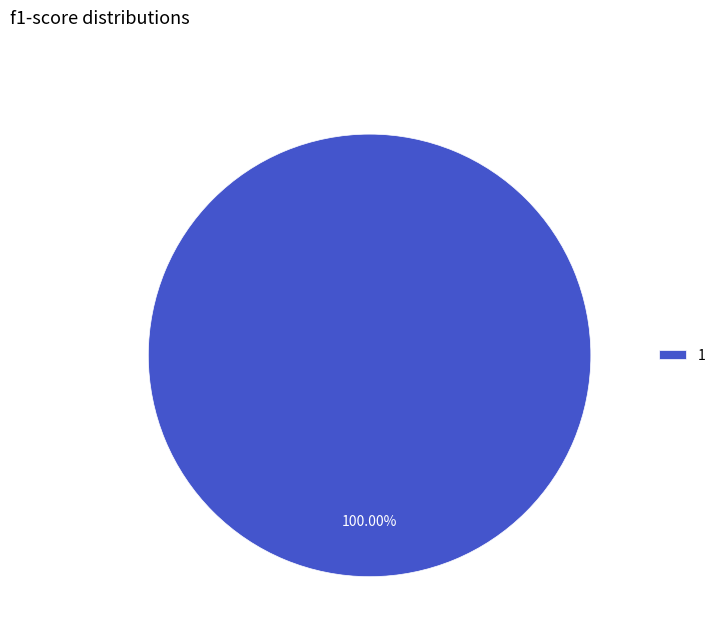

Does 1 represent more than half of the total?

Yes